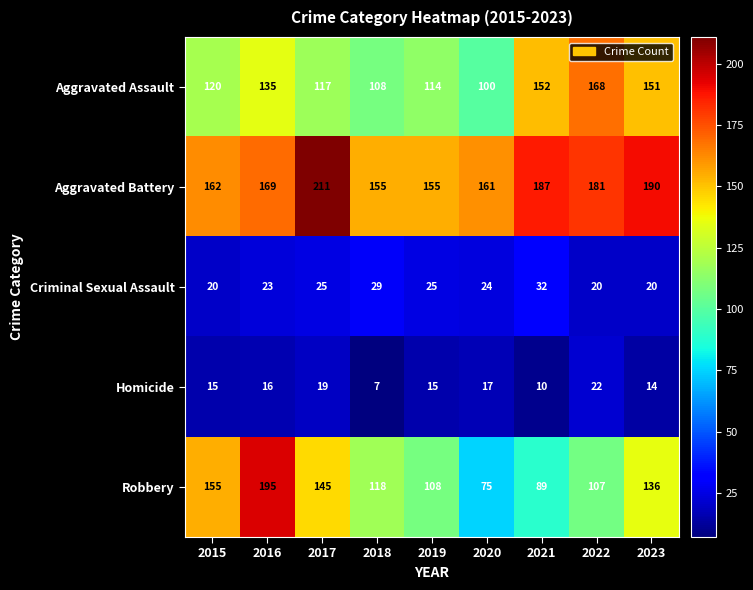

How many categories are shown in the chart?

9